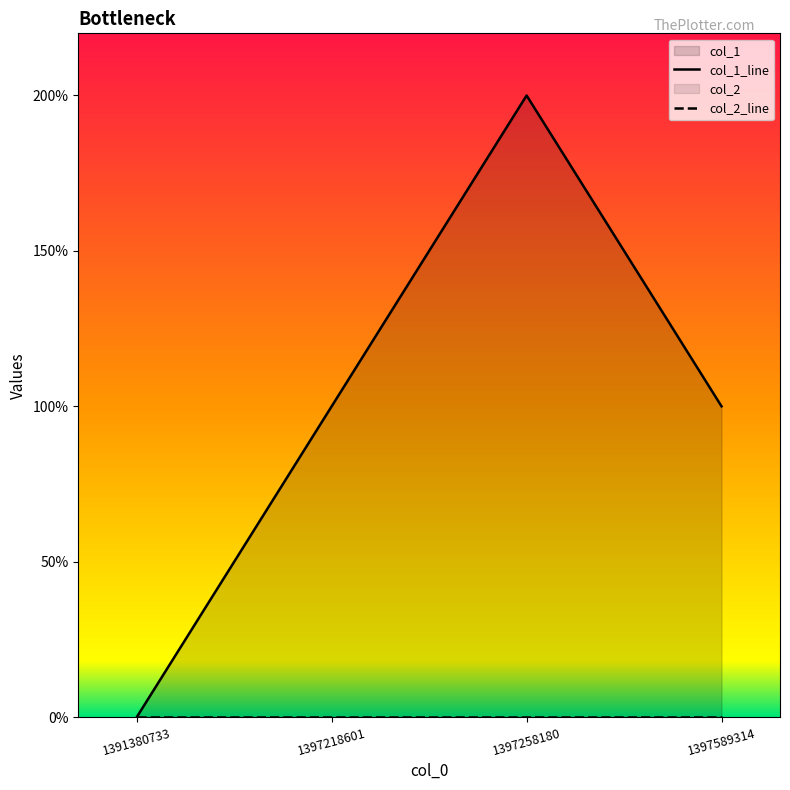

What is the sum of all col_1_line values?

4